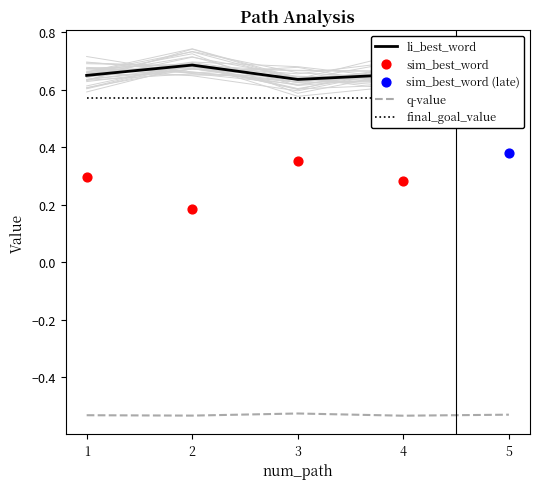

Which series has the largest total across all categories?

li_best_word